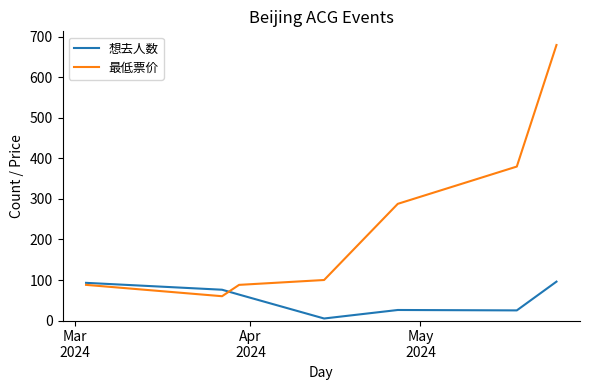

In 想去人数, how many points are lower than both neighbors (excluding endpoints)?

2